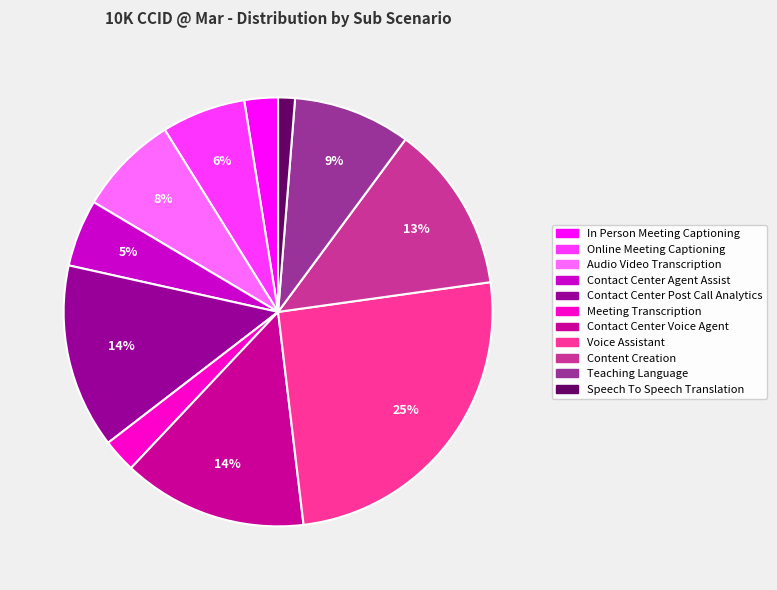

Does Speech To Speech Translation represent more than half of the total?

No